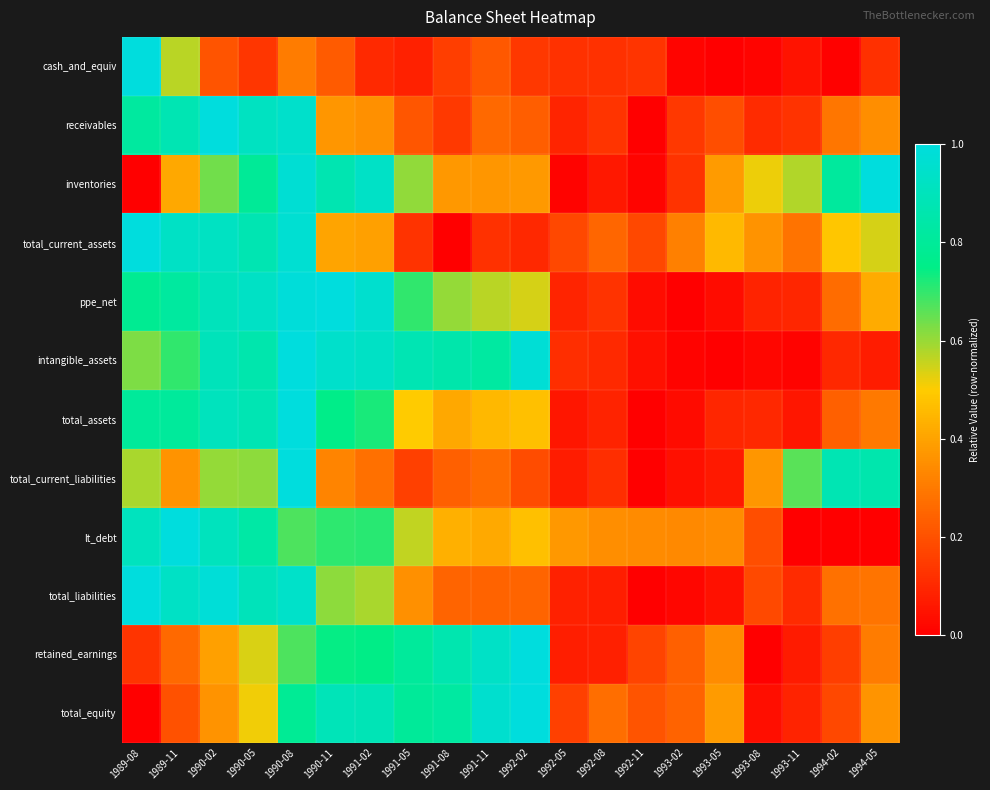

Reading left to right, what are all the values shown in this chart?

cash_and_equiv: 1989-08=1.0	1989-11=0.6	1990-02=0.2	1990-05=0.1	1990-08=0.3	1990-11=0.2	1991-02=0.1	1991-05=0.1	1991-08=0.2	1991-11=0.2	1992-02=0.1	1992-05=0.1	1992-08=0.1	1992-11=0.1	1993-02=0.0	1993-05=0.0	1993-08=0.0	1993-11=0.0	1994-02=0.0	1994-05=0.1
receivables: 1989-08=0.8	1989-11=0.9	1990-02=1.0	1990-05=0.9	1990-08=0.9	1990-11=0.4	1991-02=0.4	1991-05=0.2	1991-08=0.1	1991-11=0.3	1992-02=0.2	1992-05=0.1	1992-08=0.1	1992-11=0.0	1993-02=0.1	1993-05=0.2	1993-08=0.1	1993-11=0.1	1994-02=0.3	1994-05=0.4
inventories: 1989-08=0.0	1989-11=0.4	1990-02=0.6	1990-05=0.8	1990-08=1.0	1990-11=0.9	1991-02=0.9	1991-05=0.6	1991-08=0.4	1991-11=0.4	1992-02=0.4	1992-05=0.0	1992-08=0.1	1992-11=0.0	1993-02=0.1	1993-05=0.4	1993-08=0.5	1993-11=0.6	1994-02=0.8	1994-05=1.0
total_current_assets: 1989-08=1.0	1989-11=0.9	1990-02=0.9	1990-05=0.9	1990-08=1.0	1990-11=0.4	1991-02=0.4	1991-05=0.1	1991-08=0.0	1991-11=0.1	1992-02=0.1	1992-05=0.2	1992-08=0.3	1992-11=0.2	1993-02=0.3	1993-05=0.5	1993-08=0.4	1993-11=0.3	1994-02=0.5	1994-05=0.5
ppe_net: 1989-08=0.8	1989-11=0.8	1990-02=0.9	1990-05=0.9	1990-08=1.0	1990-11=1.0	1991-02=1.0	1991-05=0.7	1991-08=0.6	1991-11=0.6	1992-02=0.5	1992-05=0.1	1992-08=0.1	1992-11=0.0	1993-02=0.0	1993-05=0.0	1993-08=0.1	1993-11=0.1	1994-02=0.3	1994-05=0.4
intangible_assets: 1989-08=0.6	1989-11=0.7	1990-02=0.9	1990-05=0.9	1990-08=1.0	1990-11=0.9	1991-02=0.9	1991-05=0.9	1991-08=0.9	1991-11=0.8	1992-02=1.0	1992-05=0.1	1992-08=0.1	1992-11=0.0	1993-02=0.0	1993-05=0.0	1993-08=0.0	1993-11=0.0	1994-02=0.1	1994-05=0.1
total_assets: 1989-08=0.8	1989-11=0.8	1990-02=0.9	1990-05=0.9	1990-08=1.0	1990-11=0.8	1991-02=0.7	1991-05=0.5	1991-08=0.4	1991-11=0.4	1992-02=0.5	1992-05=0.1	1992-08=0.1	1992-11=0.0	1993-02=0.0	1993-05=0.1	1993-08=0.1	1993-11=0.1	1994-02=0.2	1994-05=0.3
total_current_liabilities: 1989-08=0.6	1989-11=0.4	1990-02=0.6	1990-05=0.6	1990-08=1.0	1990-11=0.3	1991-02=0.3	1991-05=0.2	1991-08=0.2	1991-11=0.3	1992-02=0.2	1992-05=0.1	1992-08=0.1	1992-11=0.0	1993-02=0.0	1993-05=0.1	1993-08=0.4	1993-11=0.7	1994-02=0.9	1994-05=0.9
lt_debt: 1989-08=0.9	1989-11=1.0	1990-02=0.9	1990-05=0.8	1990-08=0.7	1990-11=0.7	1991-02=0.7	1991-05=0.6	1991-08=0.4	1991-11=0.4	1992-02=0.5	1992-05=0.4	1992-08=0.4	1992-11=0.3	1993-02=0.3	1993-05=0.3	1993-08=0.2	1993-11=0.0	1994-02=0.0	1994-05=0.0
total_liabilities: 1989-08=1.0	1989-11=0.9	1990-02=1.0	1990-05=0.9	1990-08=0.9	1990-11=0.6	1991-02=0.6	1991-05=0.4	1991-08=0.2	1991-11=0.2	1992-02=0.2	1992-05=0.1	1992-08=0.1	1992-11=0.0	1993-02=0.0	1993-05=0.0	1993-08=0.2	1993-11=0.1	1994-02=0.3	1994-05=0.3
retained_earnings: 1989-08=0.1	1989-11=0.3	1990-02=0.4	1990-05=0.5	1990-08=0.7	1990-11=0.7	1991-02=0.7	1991-05=0.8	1991-08=0.9	1991-11=0.9	1992-02=1.0	1992-05=0.1	1992-08=0.1	1992-11=0.2	1993-02=0.2	1993-05=0.3	1993-08=0.0	1993-11=0.1	1994-02=0.2	1994-05=0.3
total_equity: 1989-08=0.0	1989-11=0.2	1990-02=0.4	1990-05=0.5	1990-08=0.8	1990-11=0.9	1991-02=0.9	1991-05=0.8	1991-08=0.8	1991-11=1.0	1992-02=1.0	1992-05=0.2	1992-08=0.3	1992-11=0.2	1993-02=0.2	1993-05=0.4	1993-08=0.0	1993-11=0.1	1994-02=0.2	1994-05=0.4